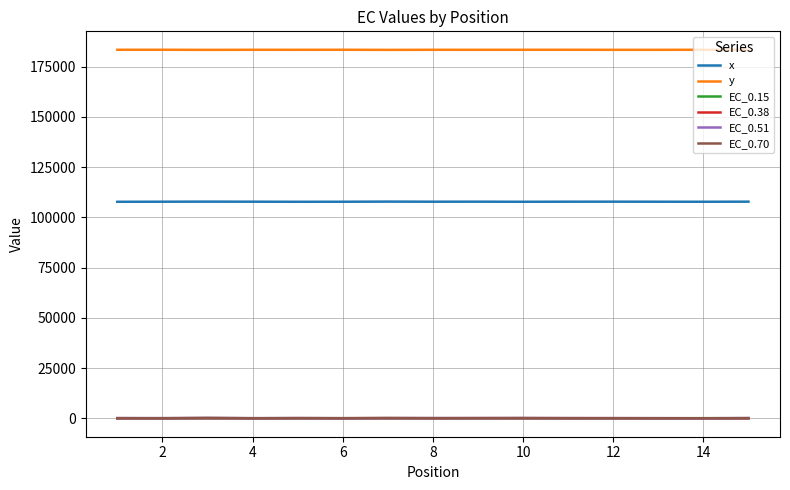

True or false: EC_0.51 and y cross at least once.

False